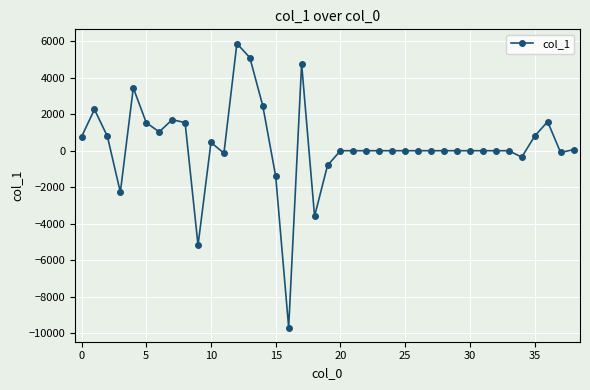

What is the greatest value displayed?

5876.0